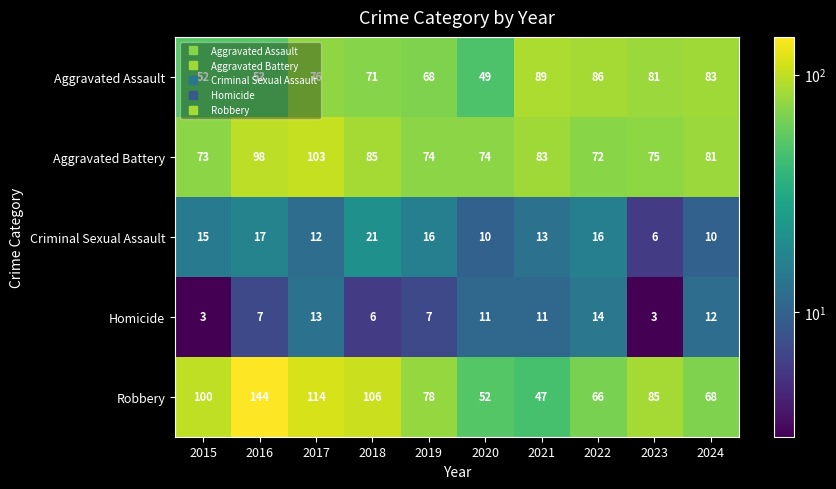

Read the Robbery value at 2017.

114